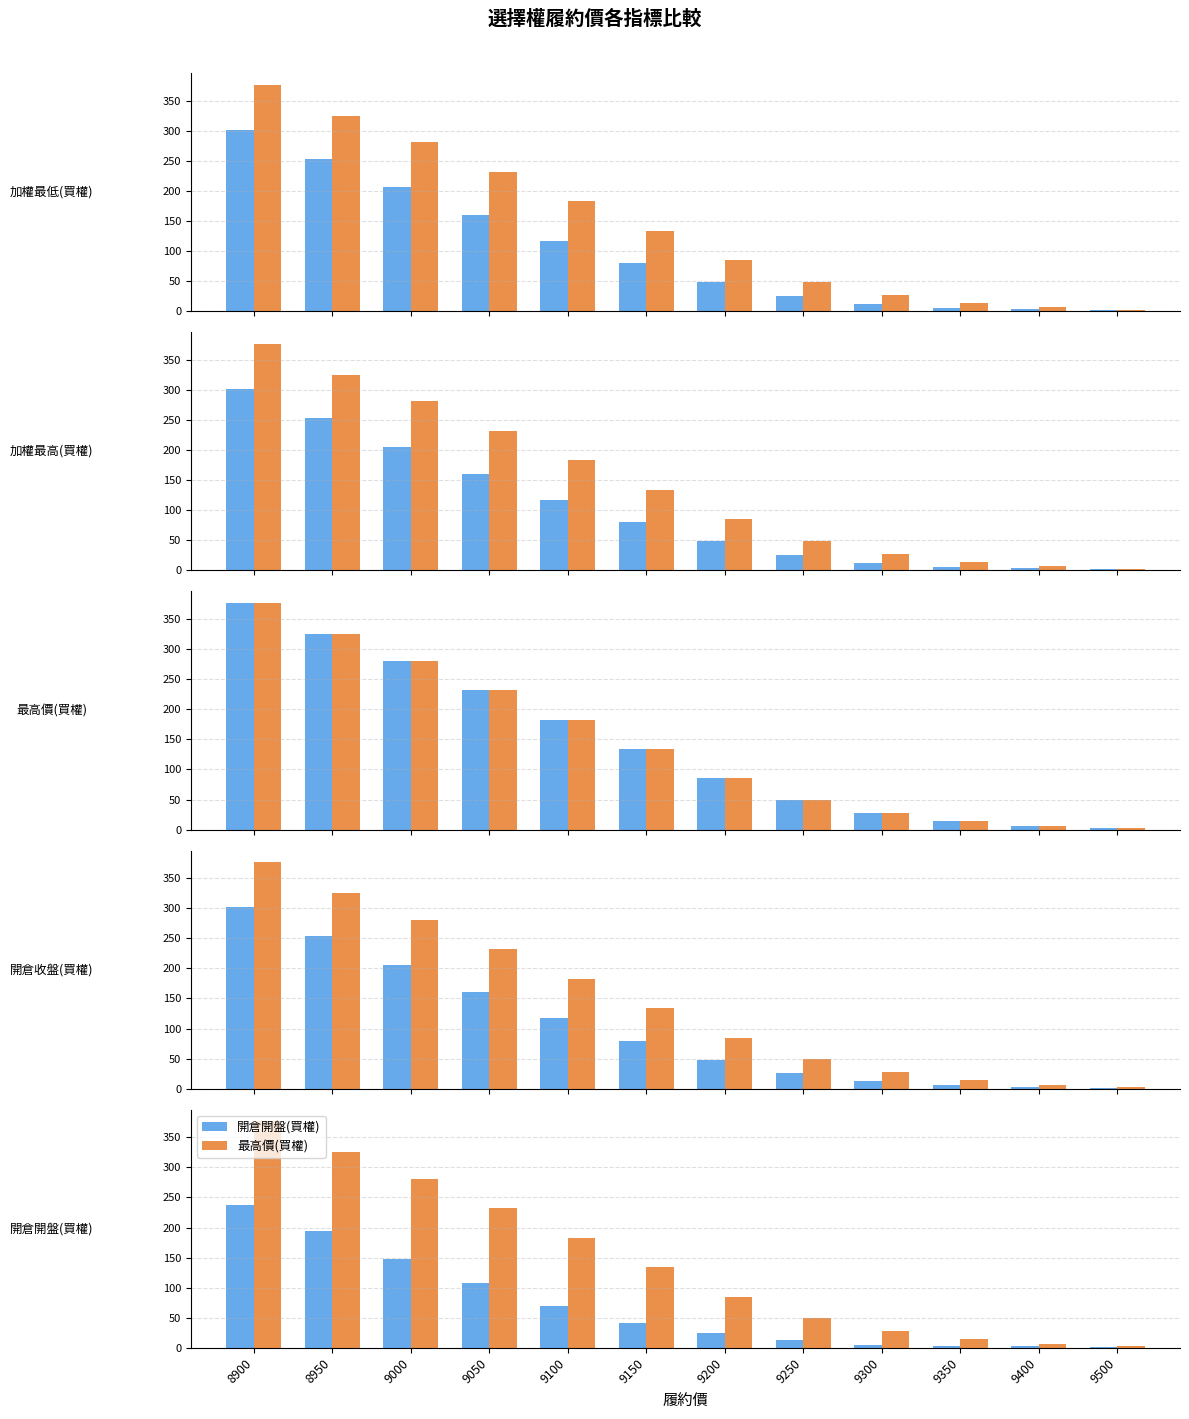

How many categories are shown in the chart?

12